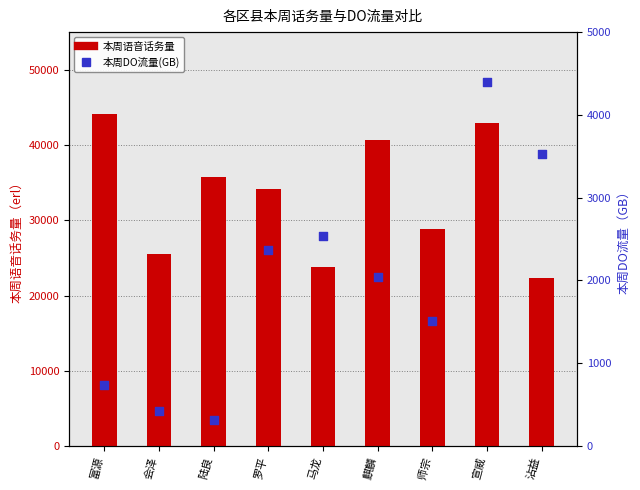

What is the total value across all series at 沾益?

25820